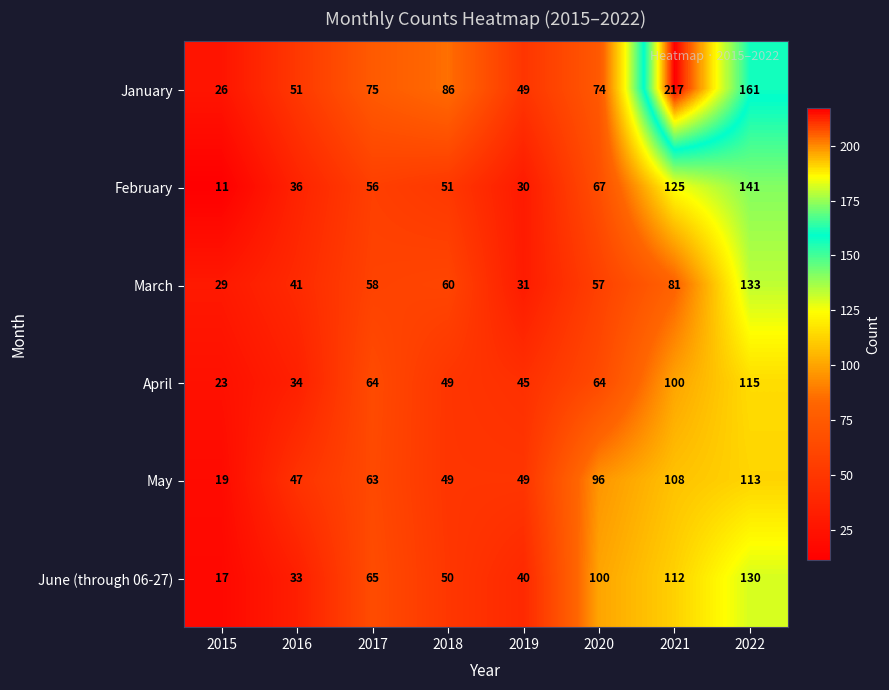

List the series in order of their peak value, lowest first.

May, April, June (through 06-27), March, February, January